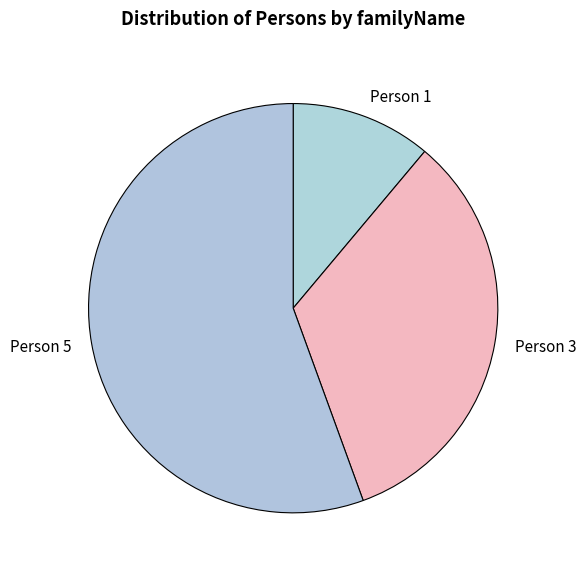

Between Person 3 and Person 5, which is larger?

Person 5